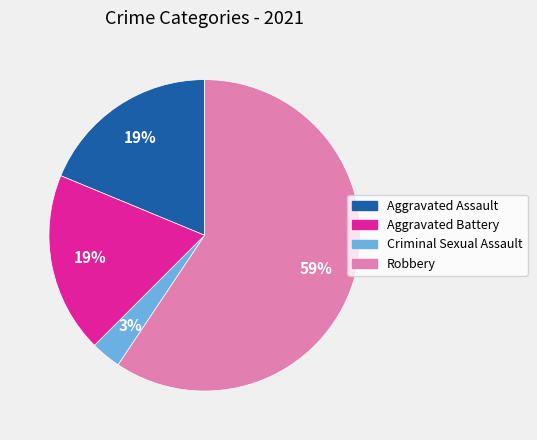

Do Aggravated Assault and Criminal Sexual Assault together represent more than half of the pie?

No